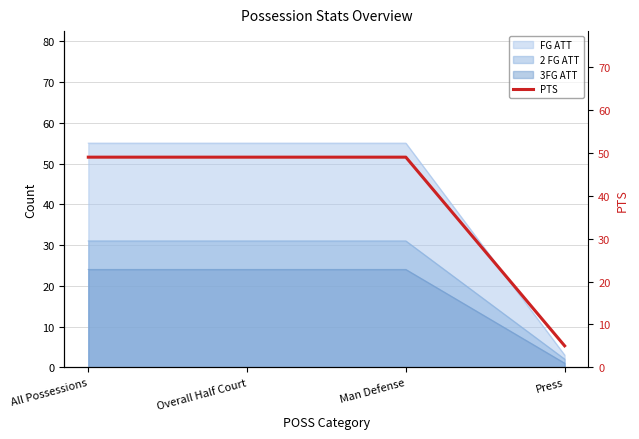

The value at All Possessions is 49. True or false?

True